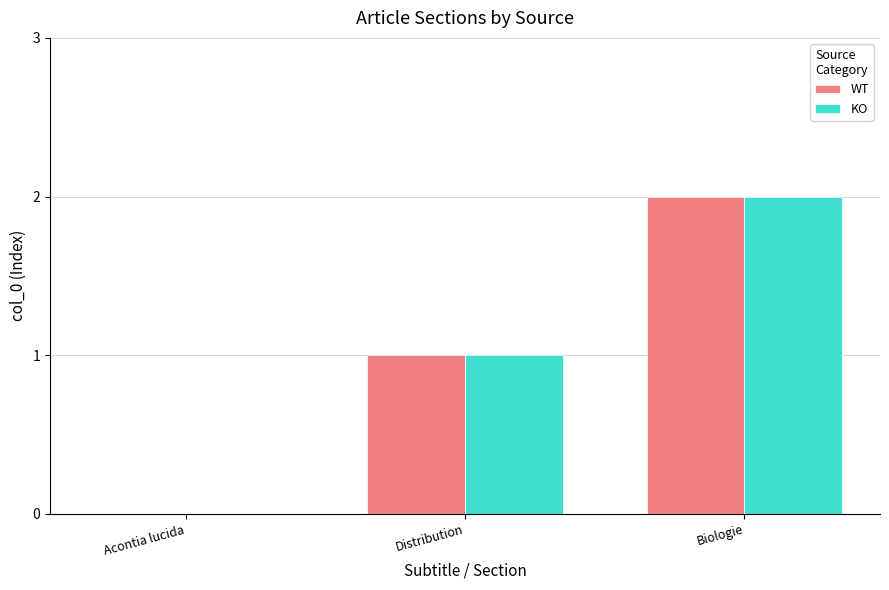

How many data points does each series have?

3